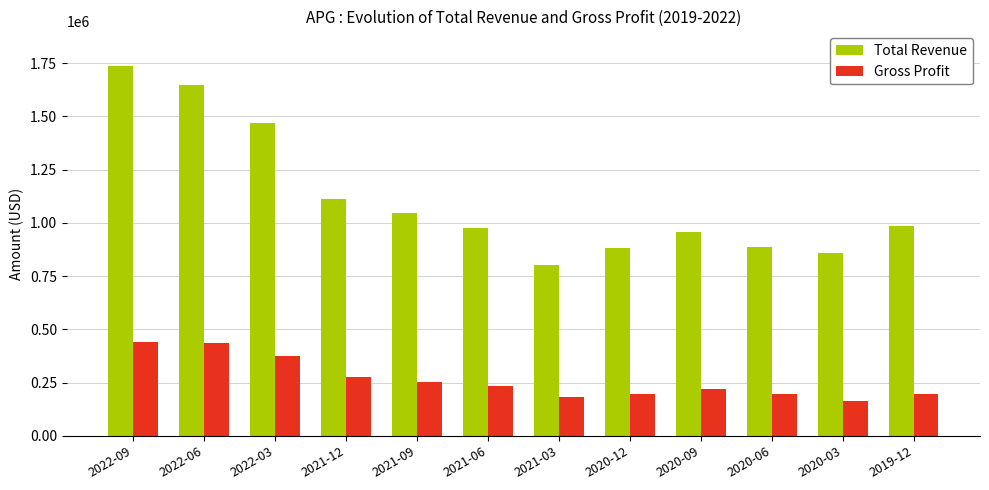

How many values in the Total Revenue series are below 985000?

6